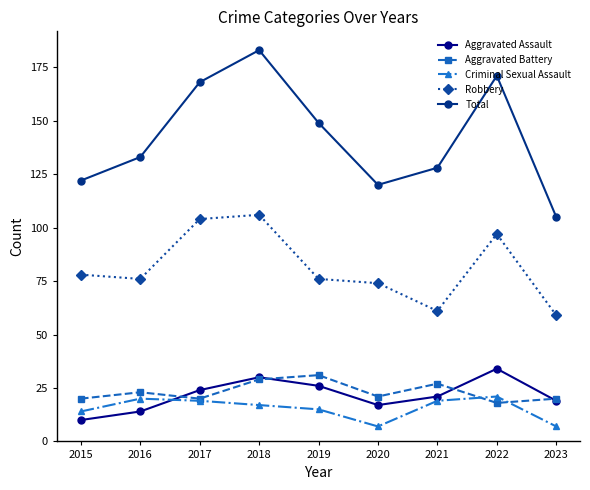

At which label is Aggravated Battery closest to 24?

2016